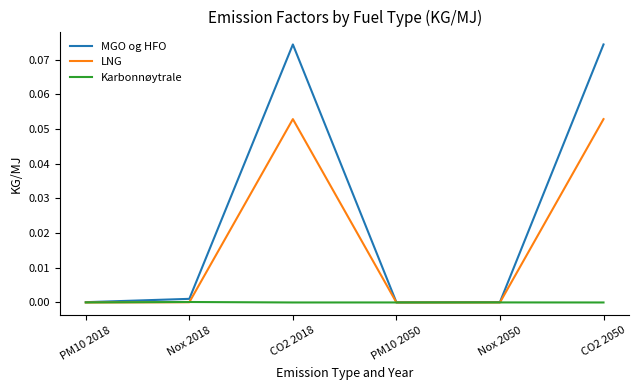

Between Nox 2018 and CO2 2018, which series saw the biggest shift?

MGO og HFO